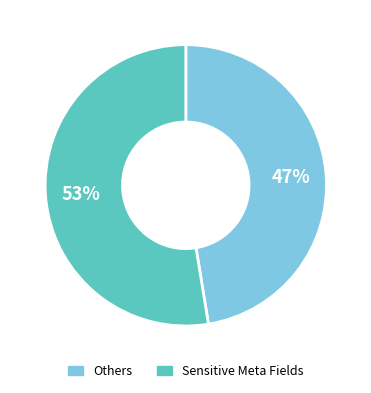

To the nearest percent, what is the average slice percentage?

50%